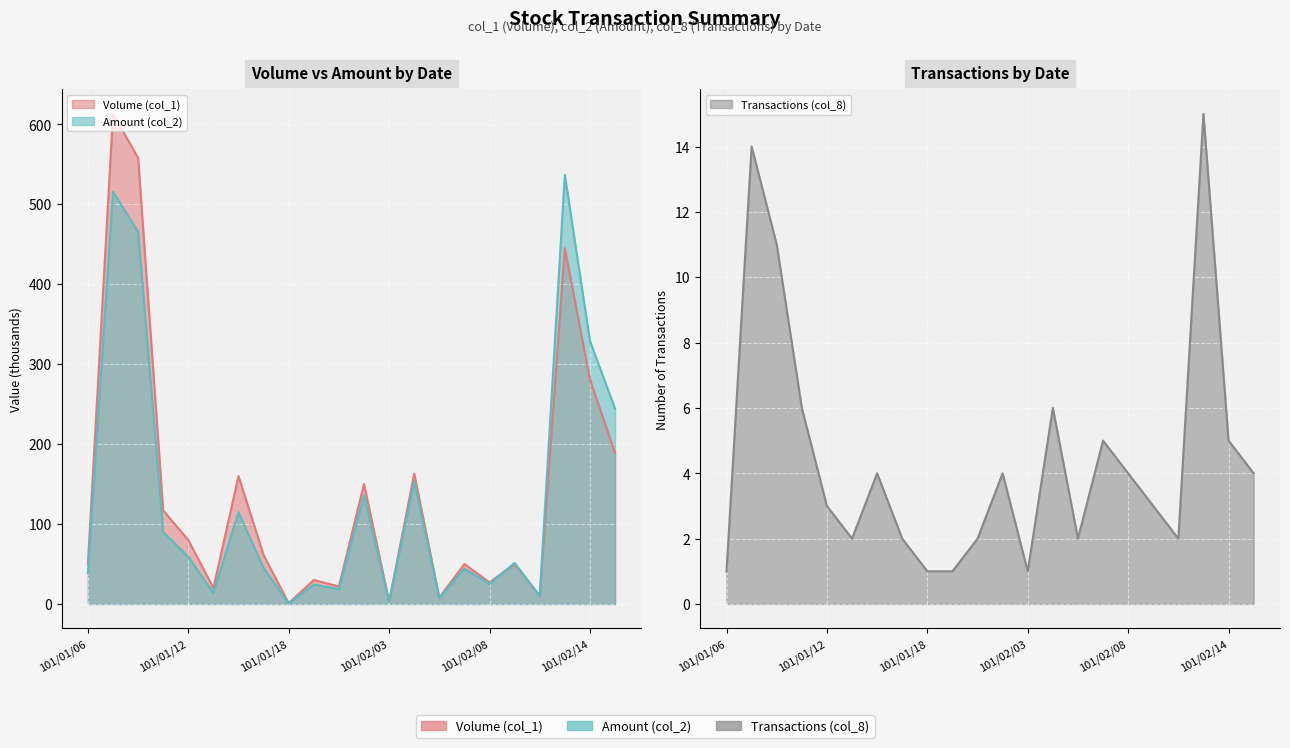

How many series are shown in this chart?

3